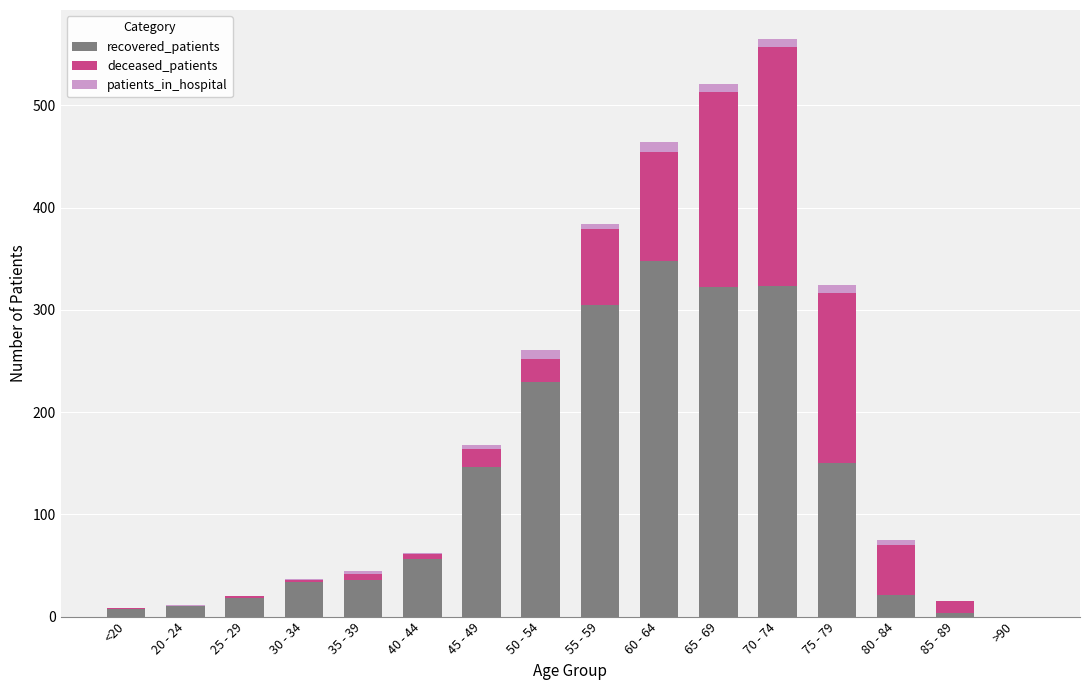

What is the average value of the recovered_patients series?

126